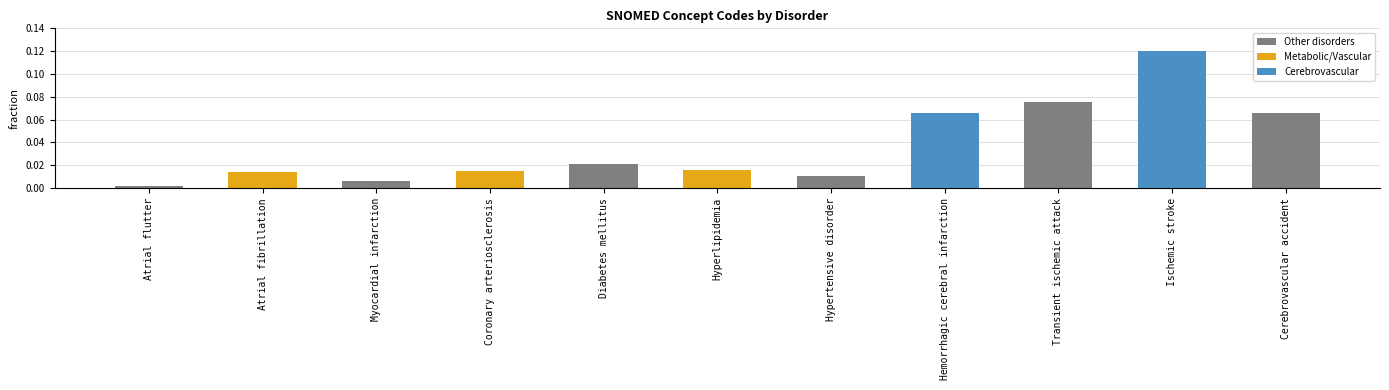

Which label corresponds to the largest value in the chart?

Ischemic stroke